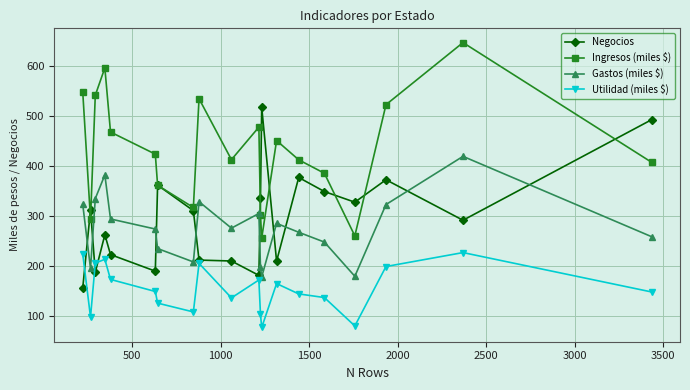

What is the minimum value shown in the chart?

77.7